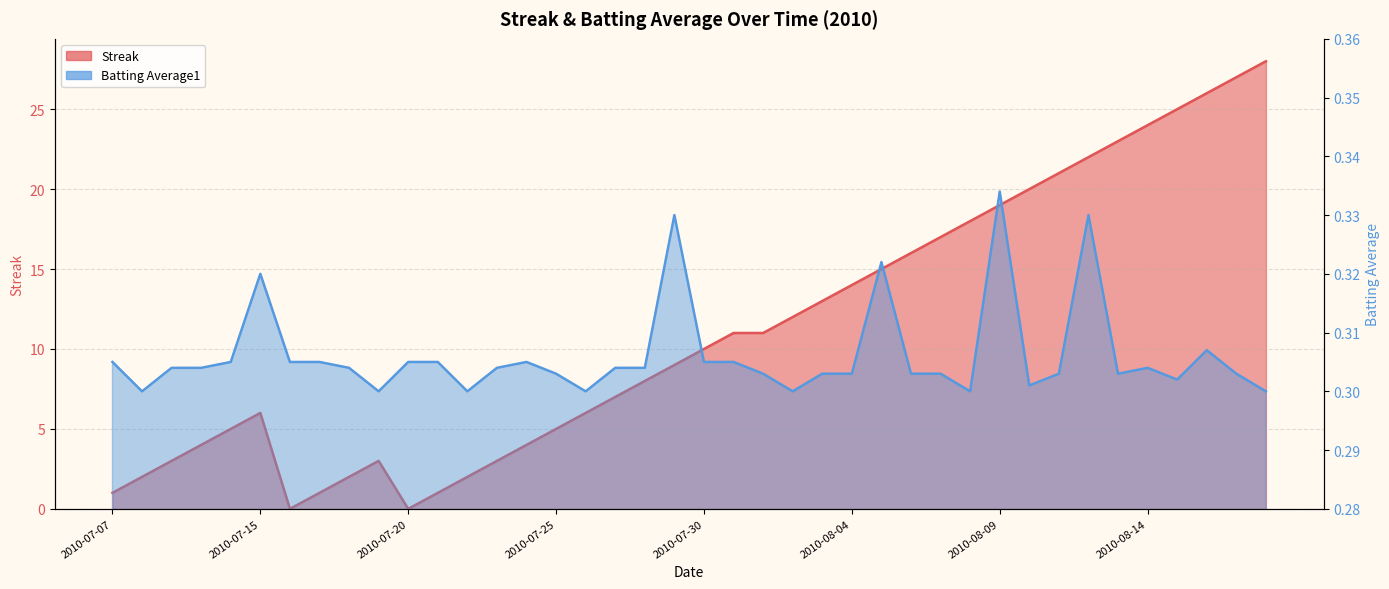

At which category does Batting Average1 reach its first local valley?

2010-07-08